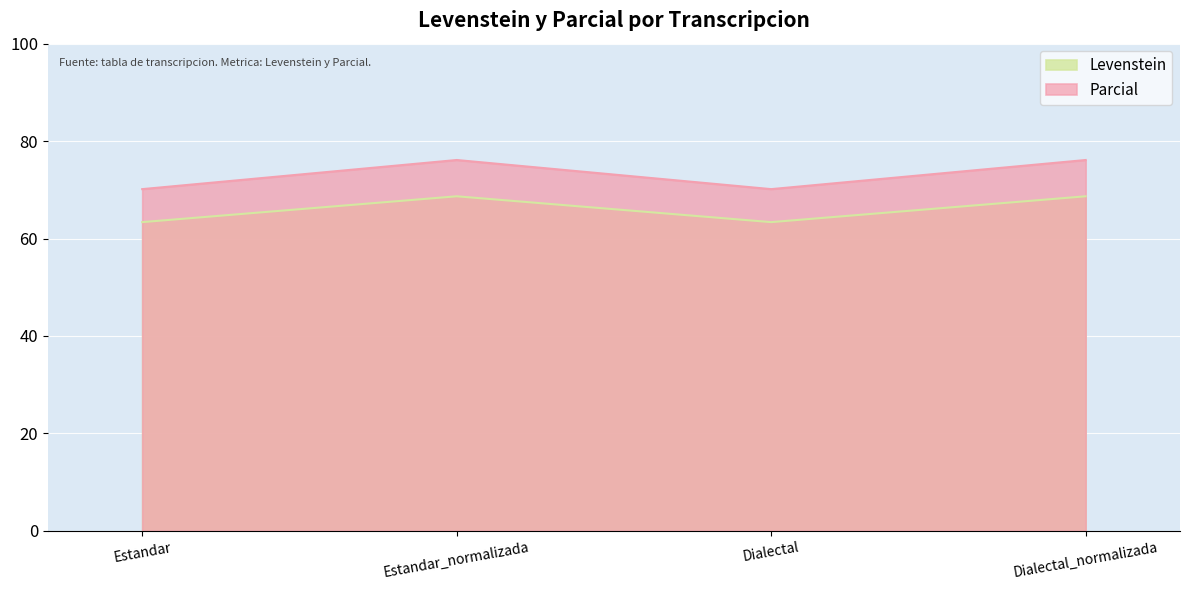

Does the chart display data point markers on the line(s)?

No